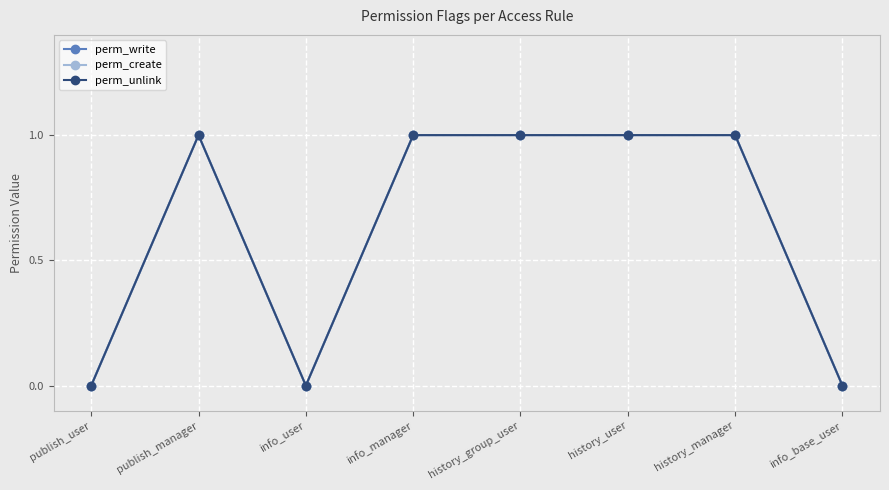

What is the difference between the second highest and second lowest values in the perm_create series?

1